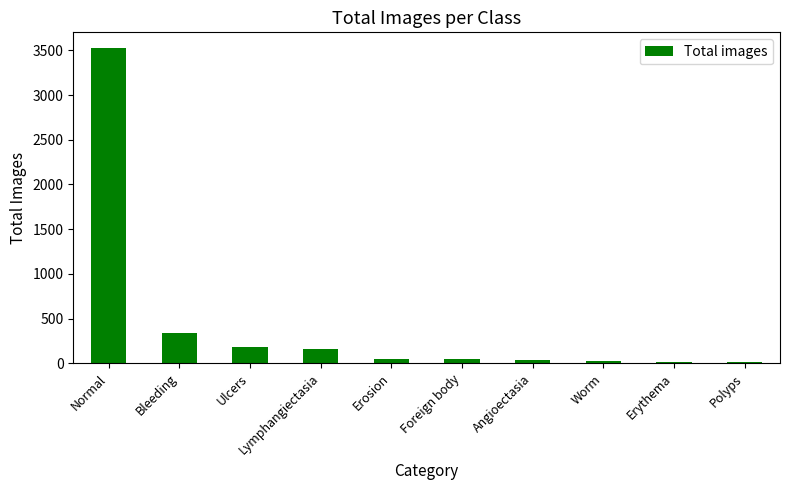

Which has a higher value, Worm or Bleeding?

Bleeding